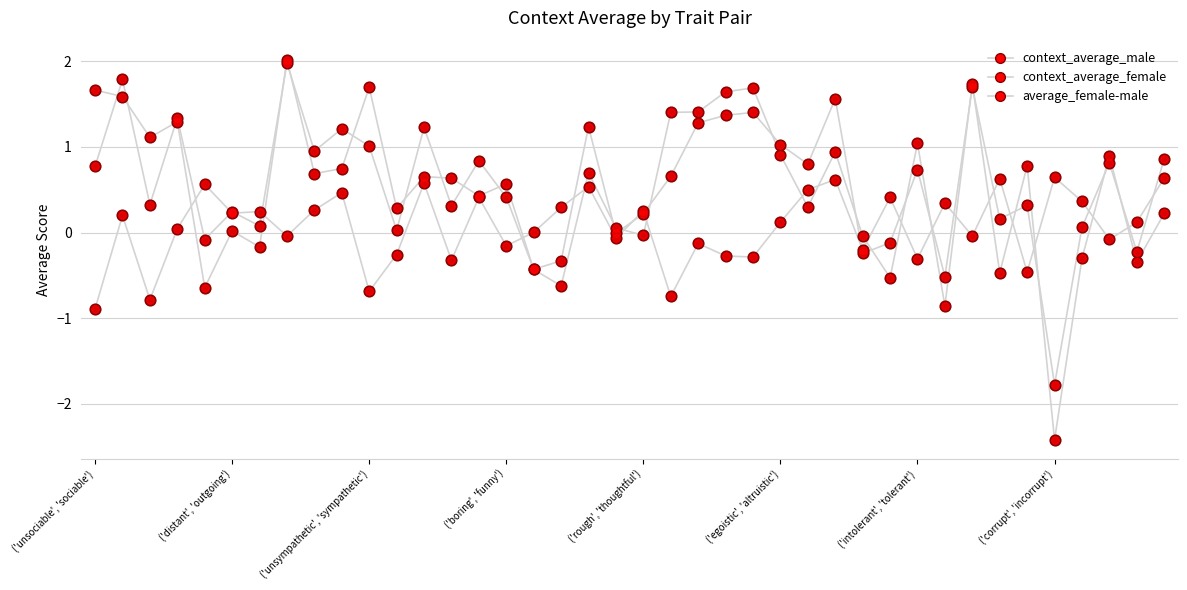

Which series has the largest total across all categories?

context_average_female